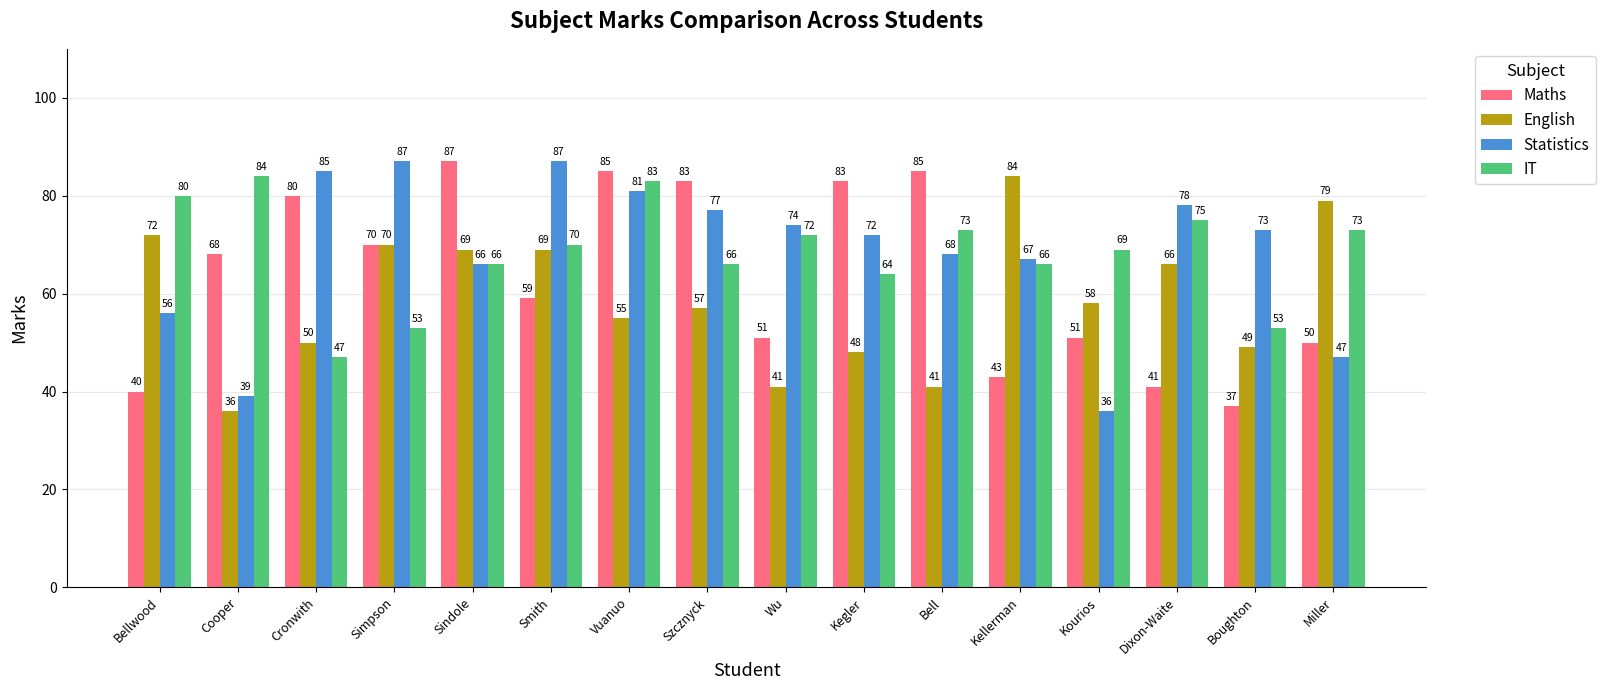

Which category has the highest value in the IT series?

Cooper